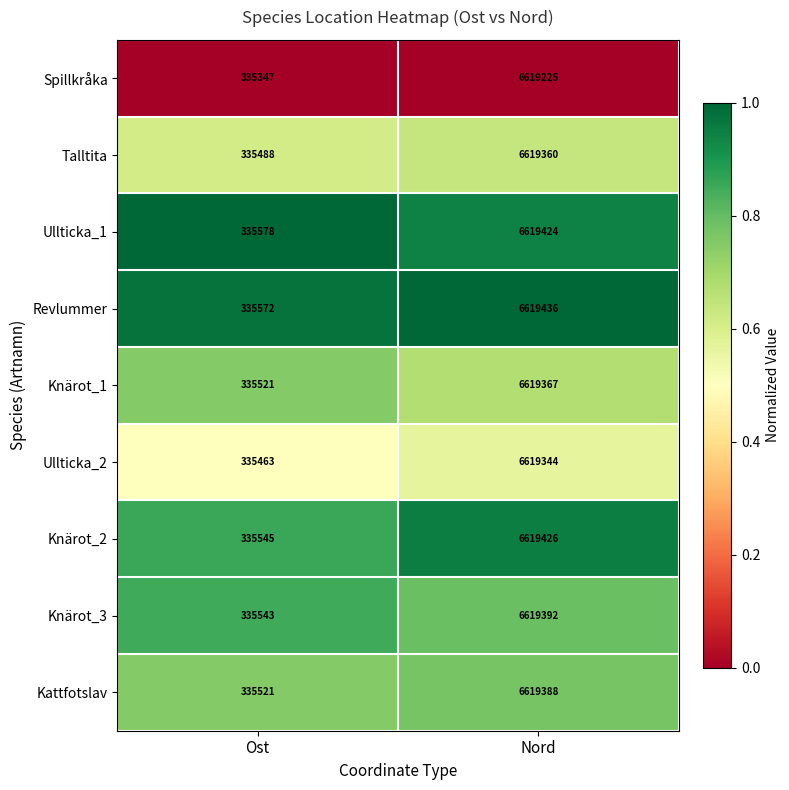

How many series are shown in this chart?

9